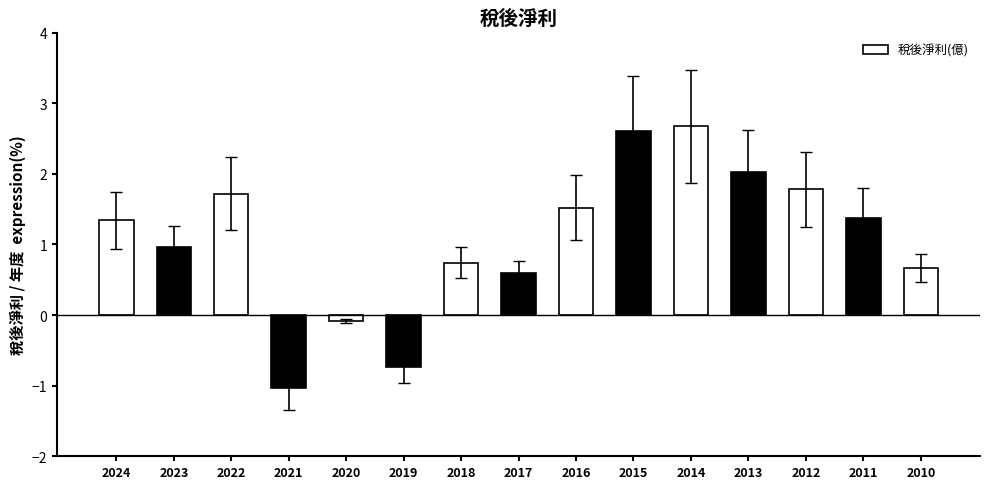

Which has a higher value, 2022 or 2019?

2022